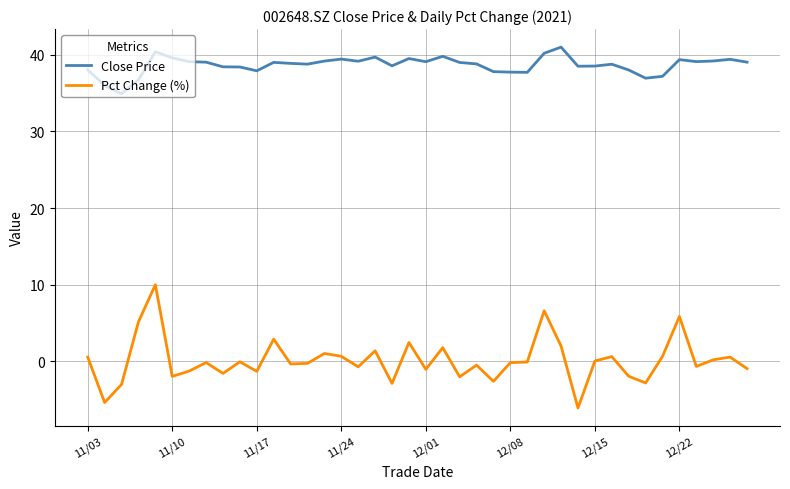

List the series in order of their overall mean, highest first.

Close Price, Pct Change (%)